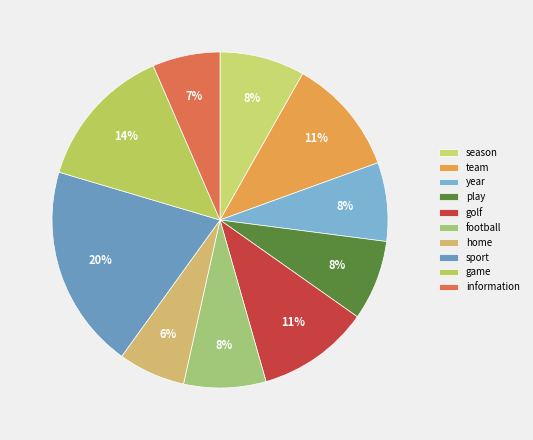

Does season account for over 50% of the chart?

No